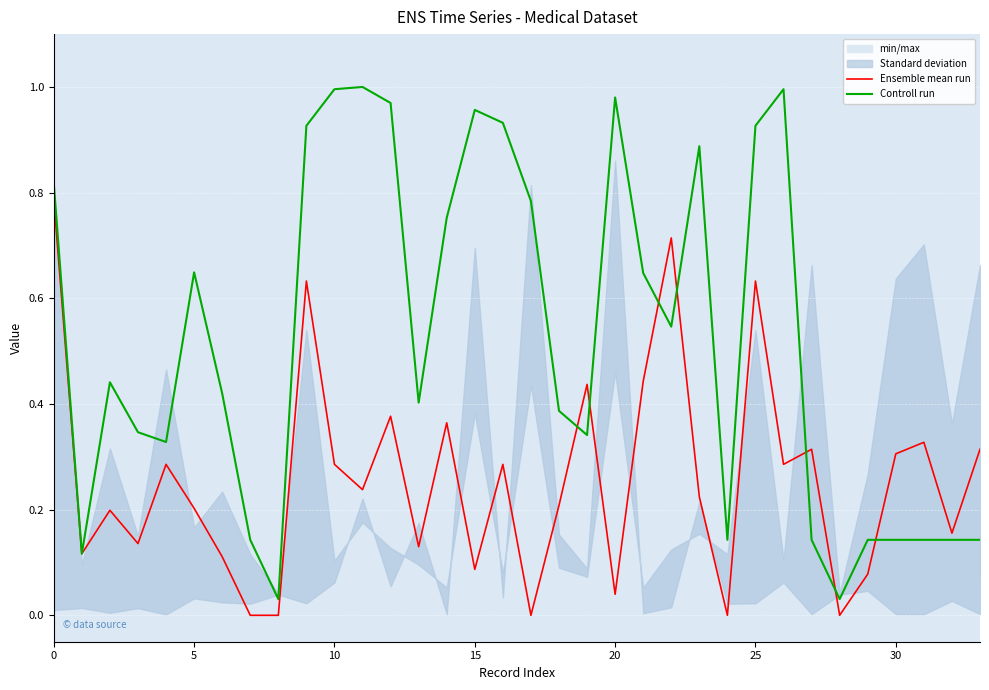

Rank the series by their maximum value, from lowest to highest.

Ensemble mean run, Controll run